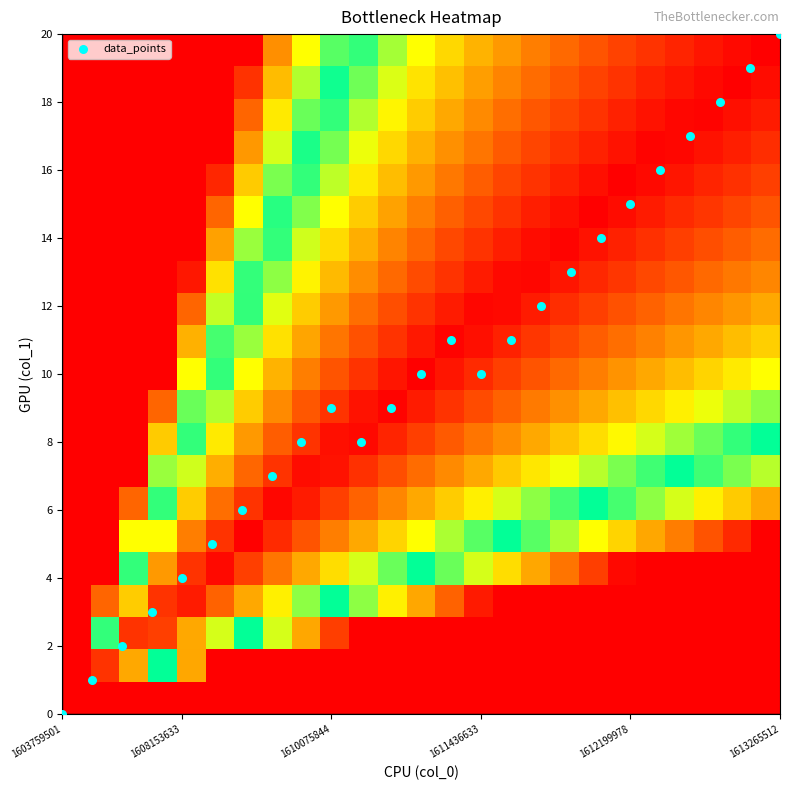

Which series has the widest spread of values?

data_points